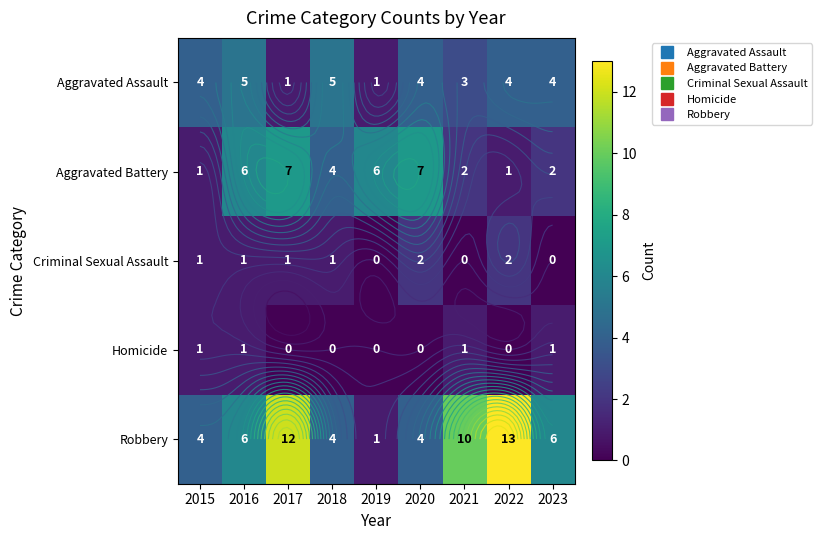

At which label does Robbery first exceed 6?

2017